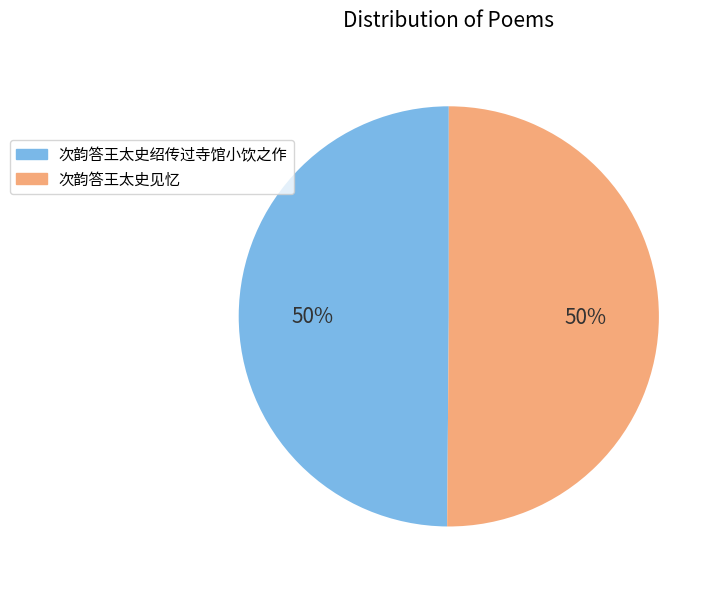

To the nearest percent, what portion does 次韵答王太史绍传过寺馆小饮之作 represent?

50%